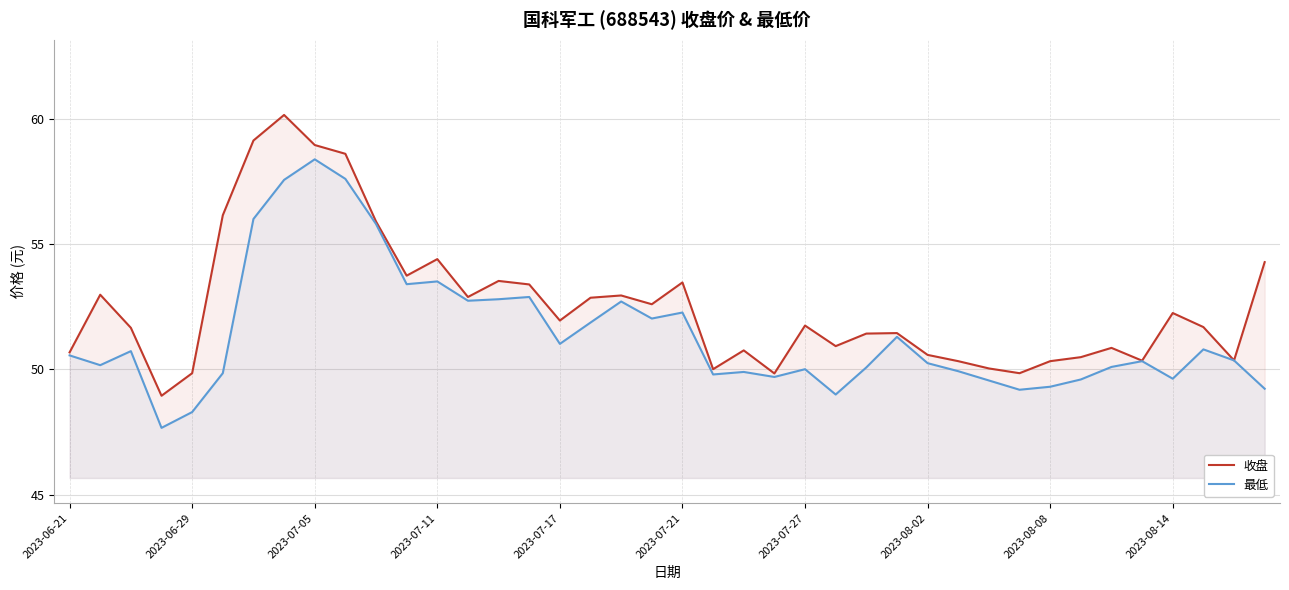

True or false: 最低 and 收盘 cross at least once.

False